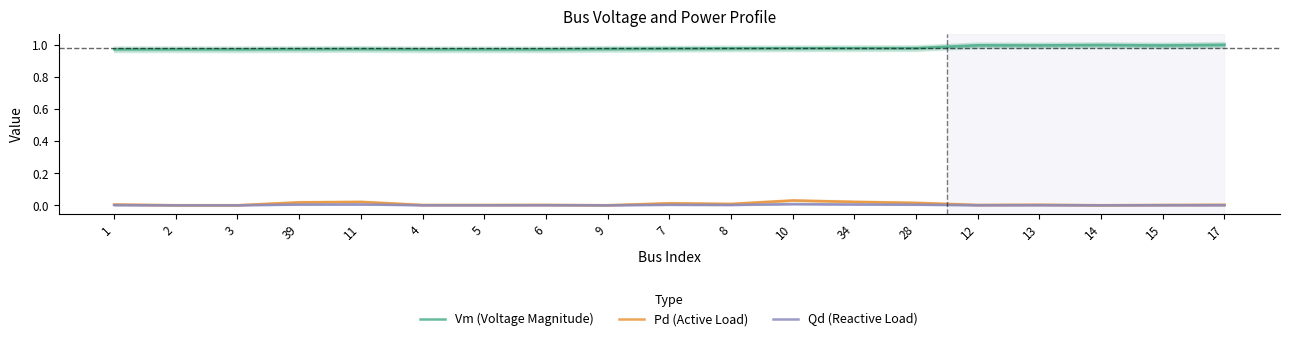

Which series has the largest range (max minus min)?

Pd (Active Load)